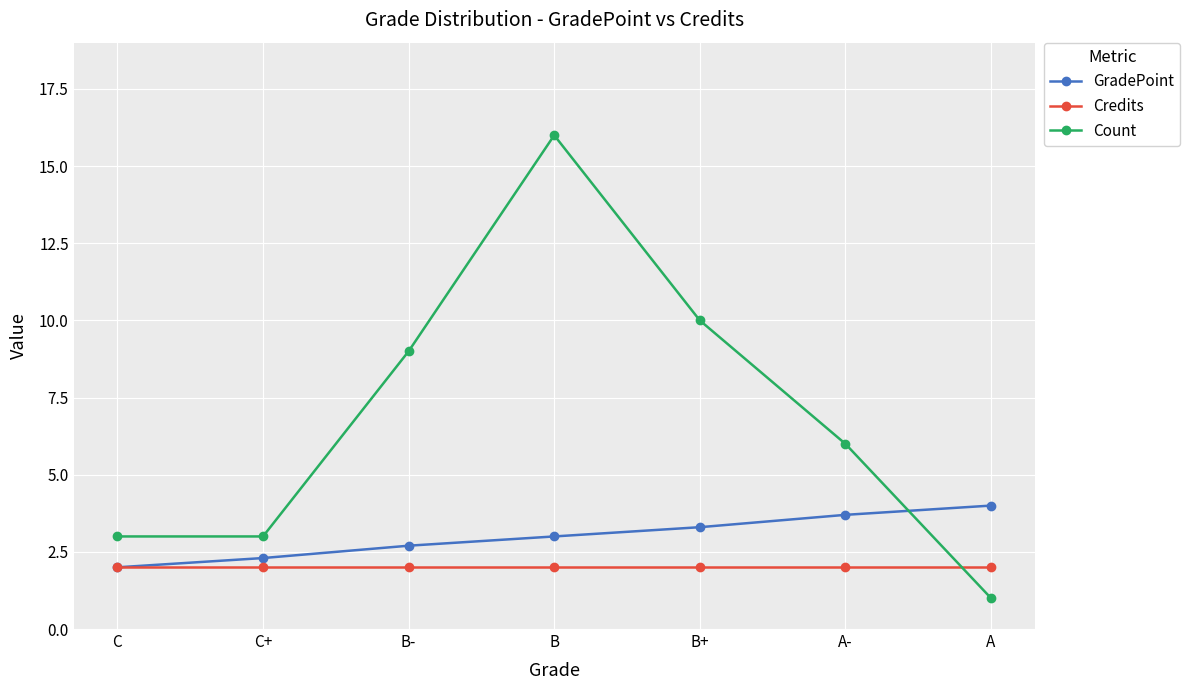

Which series ends up on top after the final intersection of Credits and Count?

Credits